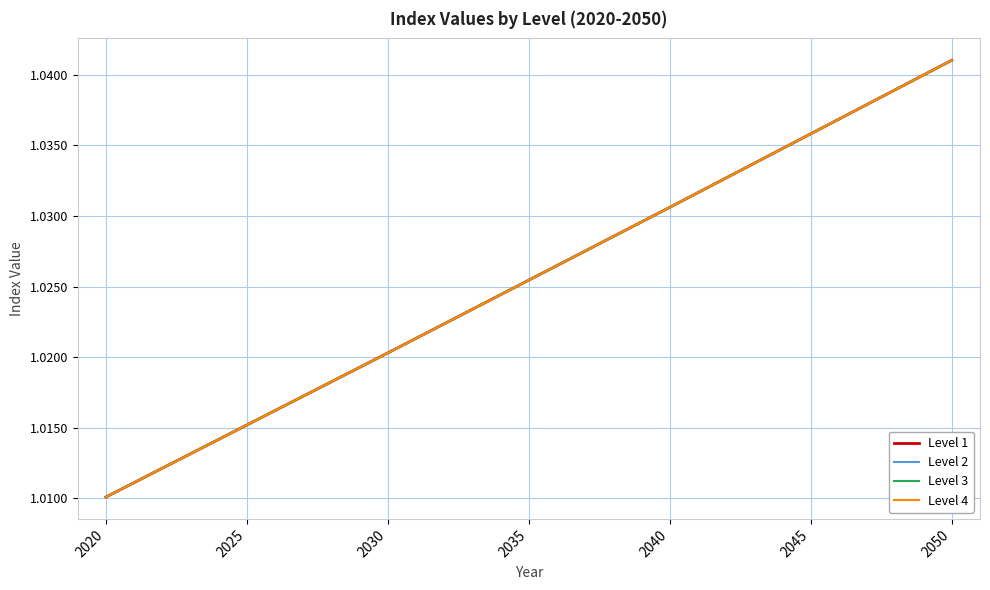

Is this an area chart (filled region under the line)?

No